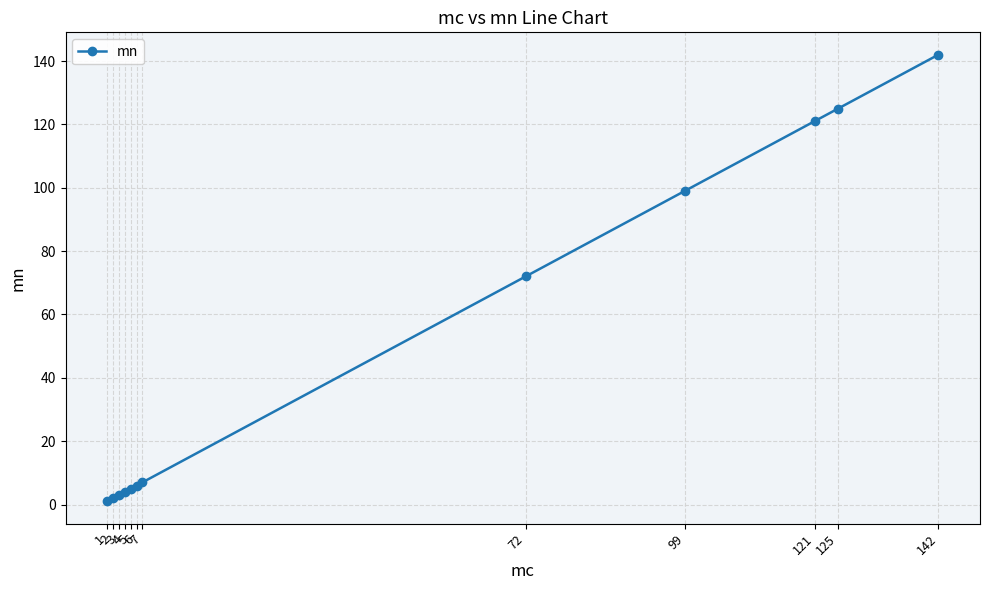

What is the change in value from 1 to 99?

+98